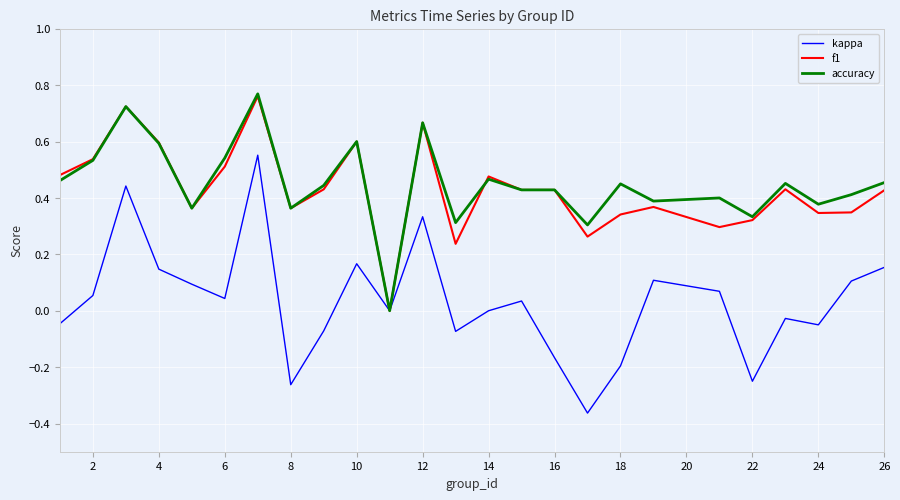

Which series has the largest range (max minus min)?

kappa